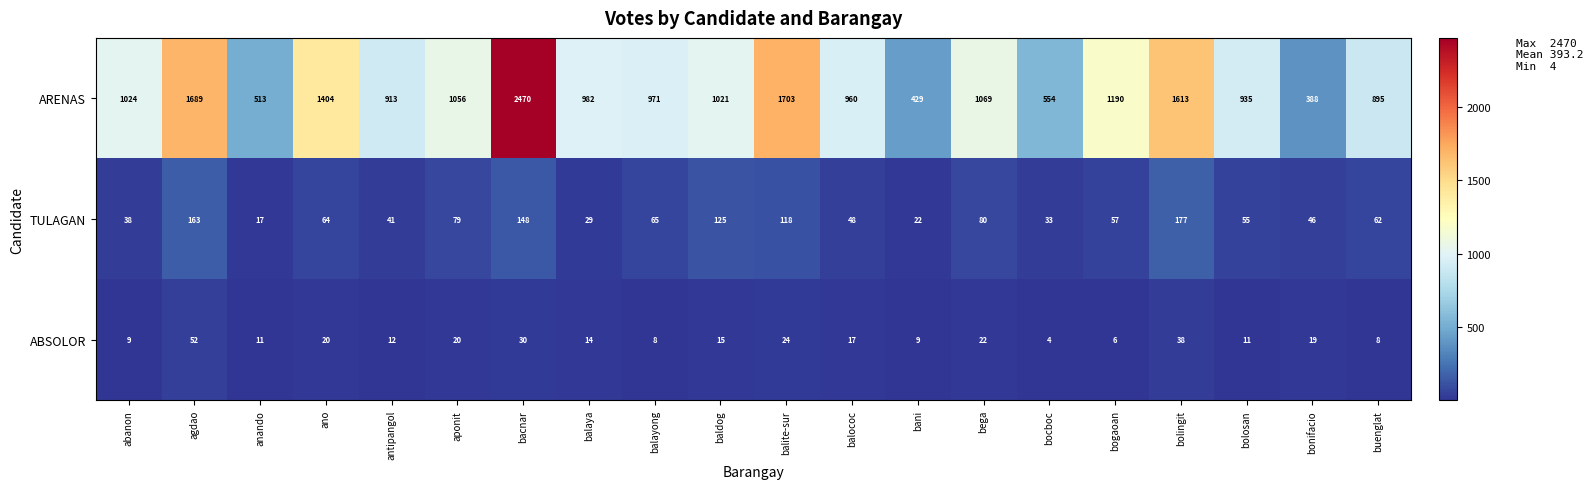

What is the difference between the ABSOLOR values at aponit and bolosan?

9